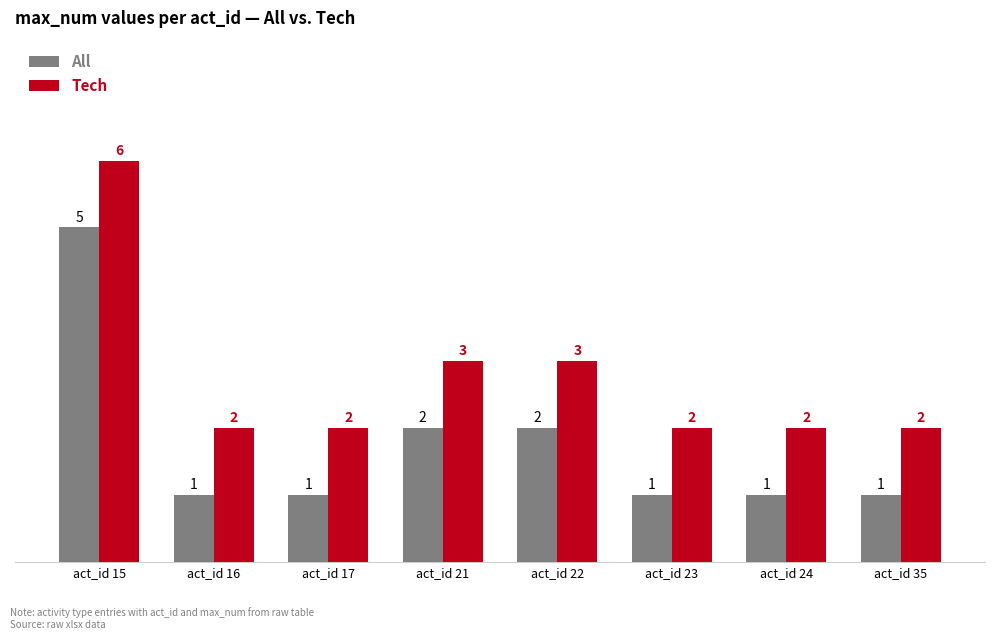

Rank the series by their average value, from lowest to highest.

All, Tech